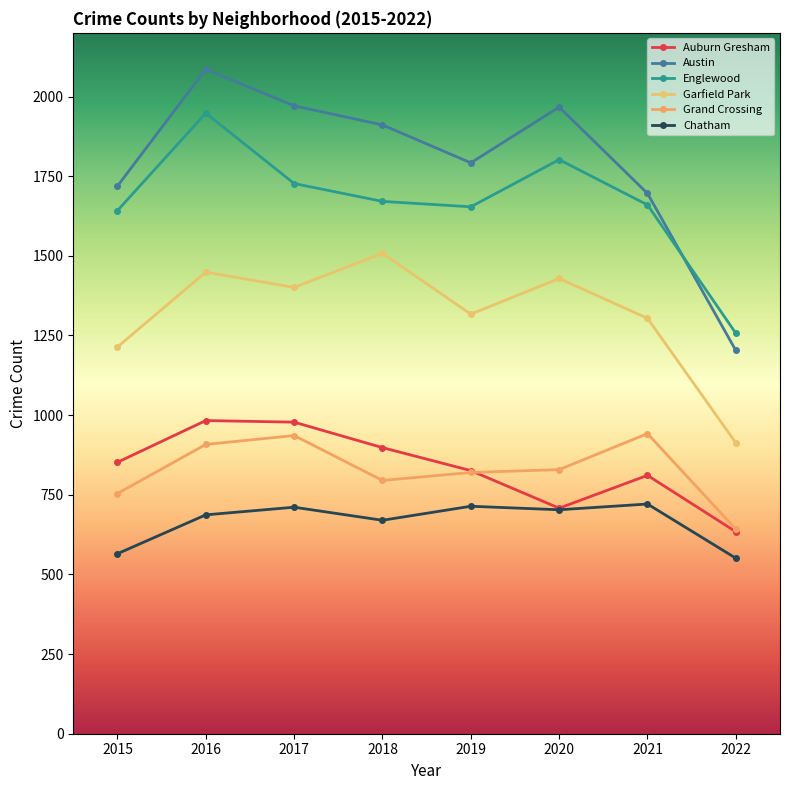

What is the total value across all series at 2020?

7438